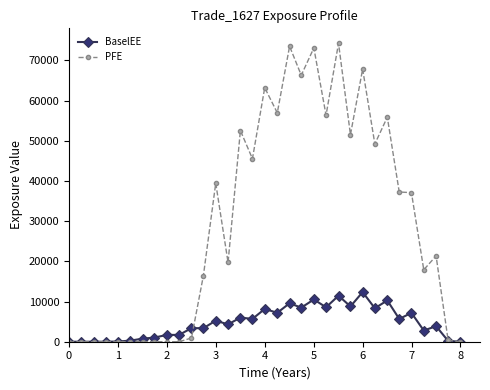

True or false: BaselEE has more than 1 interior local peaks.

True